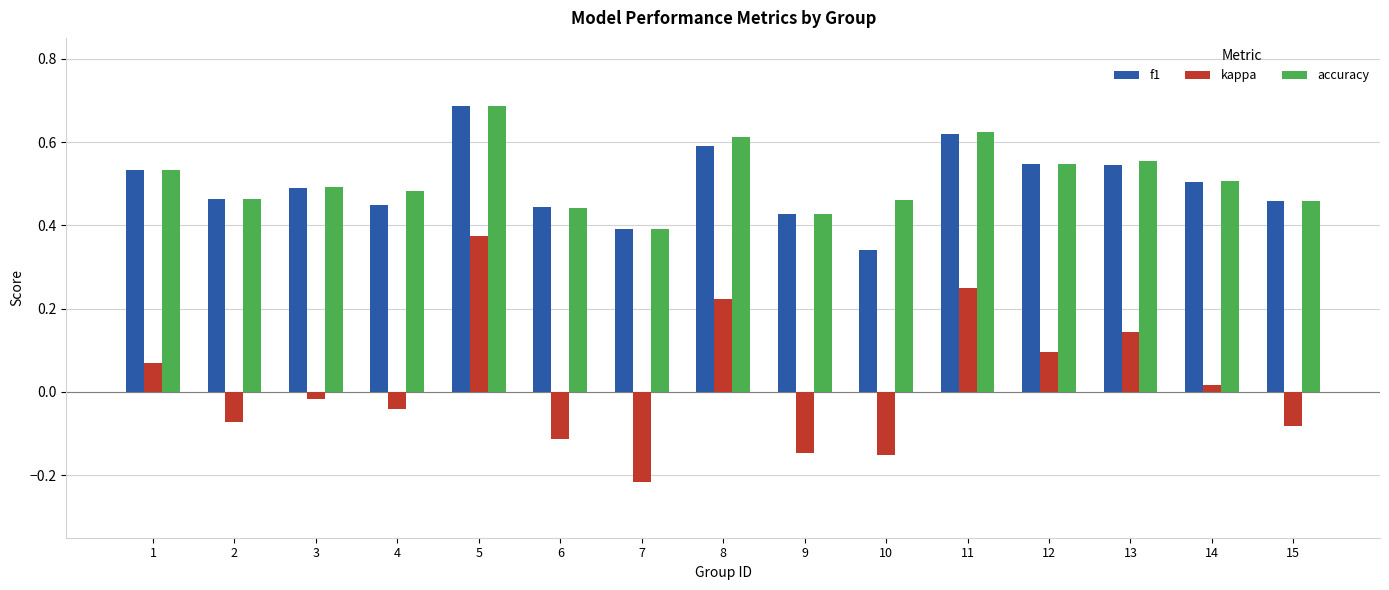

Which series has the widest spread of values?

kappa